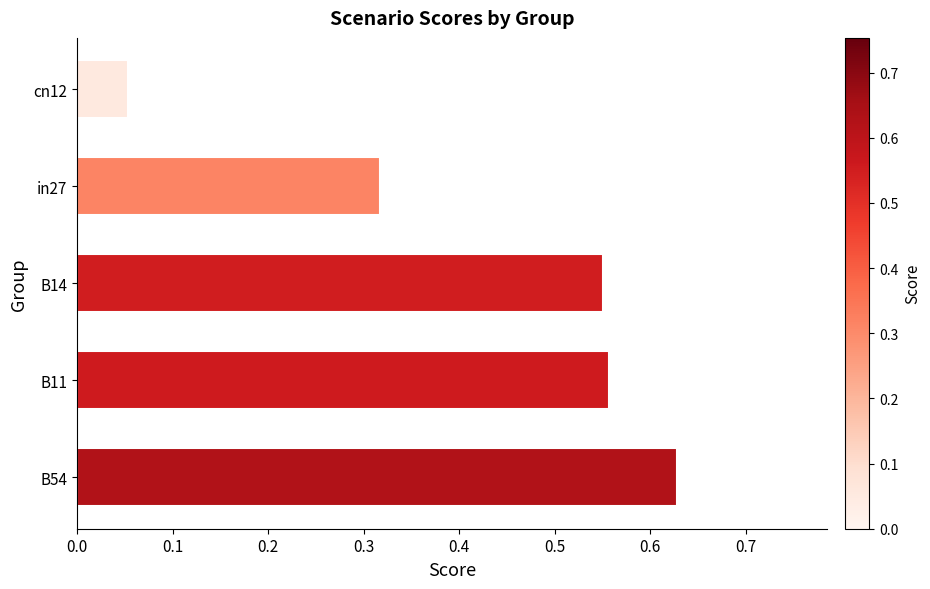

How many bars are there in total?

5